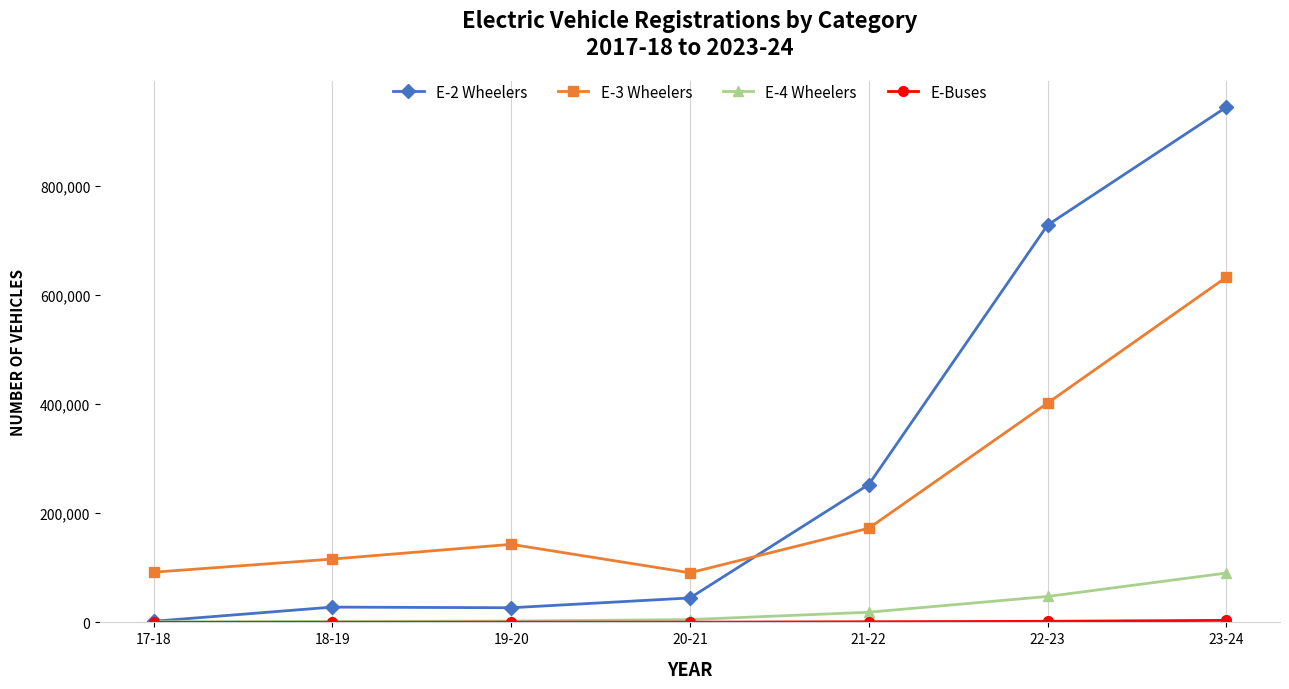

What is the total value across all series at 20-21?

141228